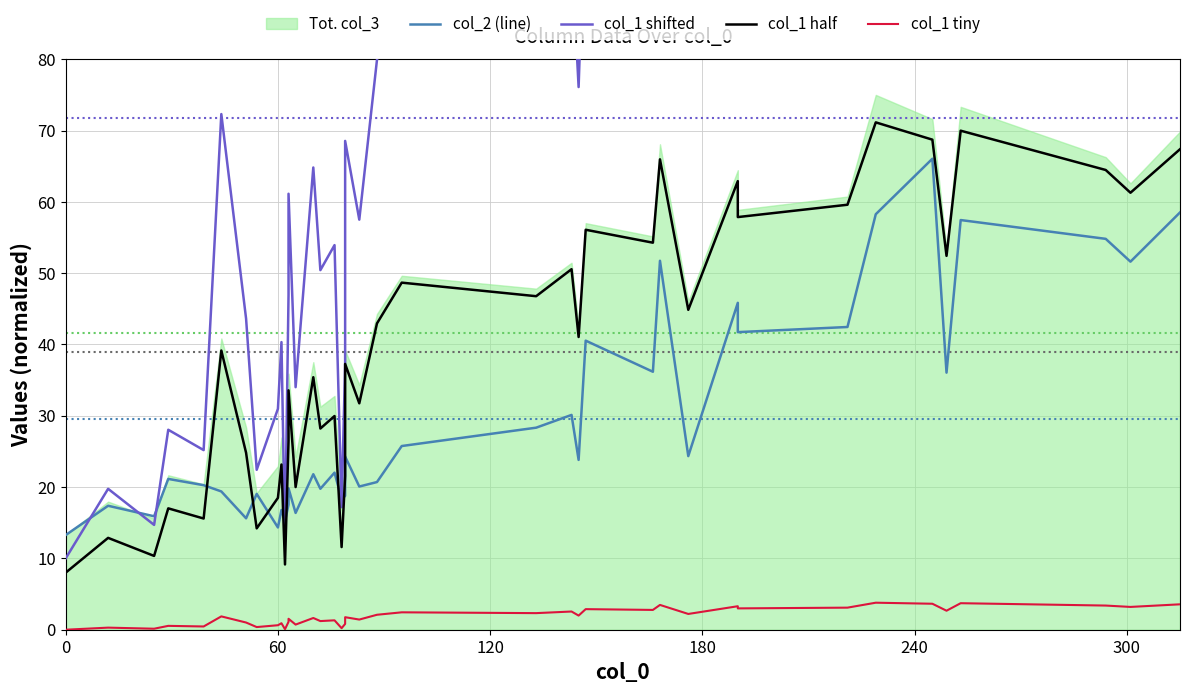

What is the difference between the maximum and second lowest values in the col_1 tiny series?

3.7